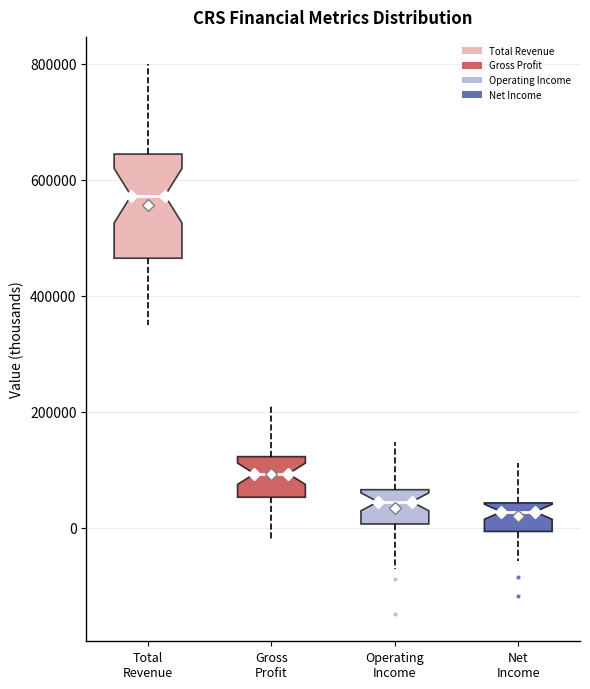

Reading left to right, read every box against the y-axis: the position of its median line, the range the box covers, and the ends of its whiskers. The values are not printed on the chart, so give them approximately, as read against the axis.

Total Revenue: median 580000, box 460000 to 640000, whiskers 340000 to 800000
Gross Profit: median 100000, box 60000 to 120000, whiskers -20000 to 220000
Operating Income: median 40000, box 0 to 60000, whiskers -80000 to 140000
Net Income: median 20000, box 0 to 40000, whiskers -60000 to 120000